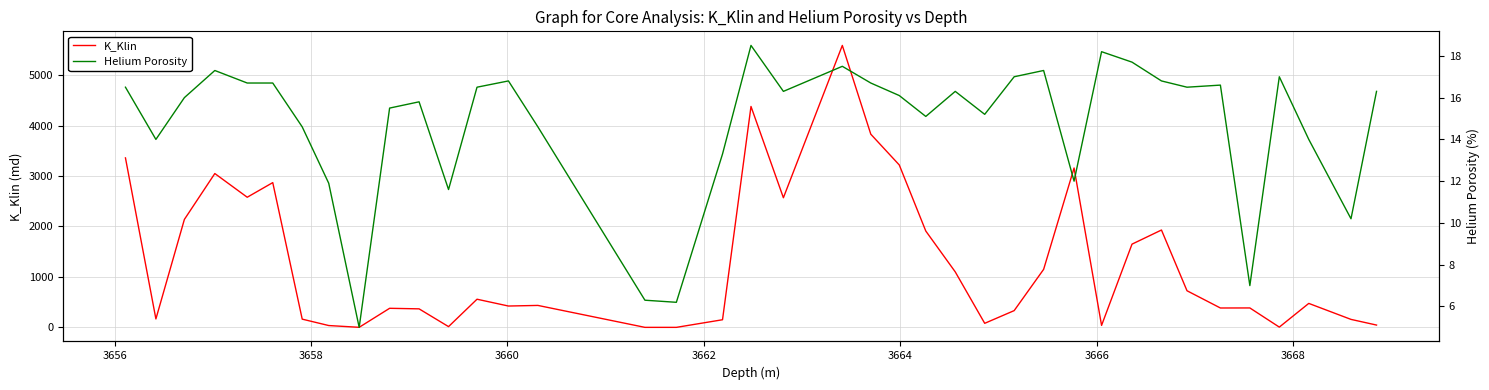

What is the maximum value for K_Klin?

5590.0